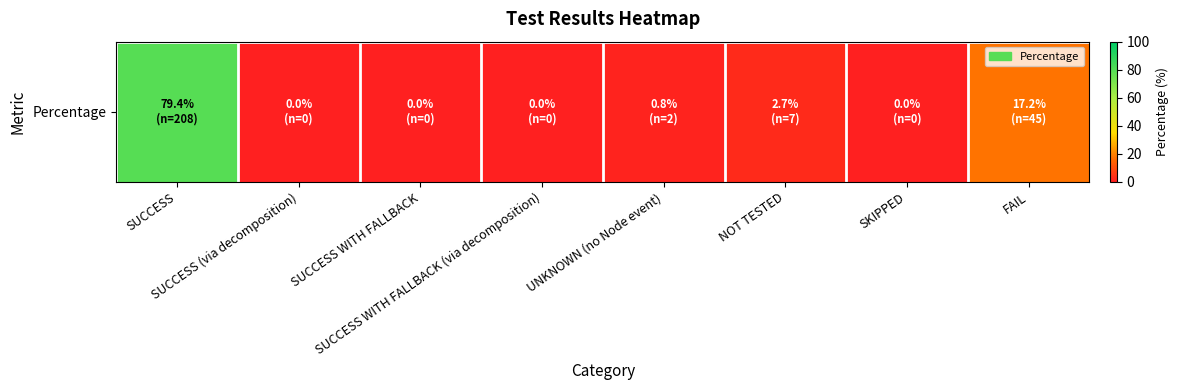

What is the sum of the values at SUCCESS and SUCCESS WITH FALLBACK?

79.4